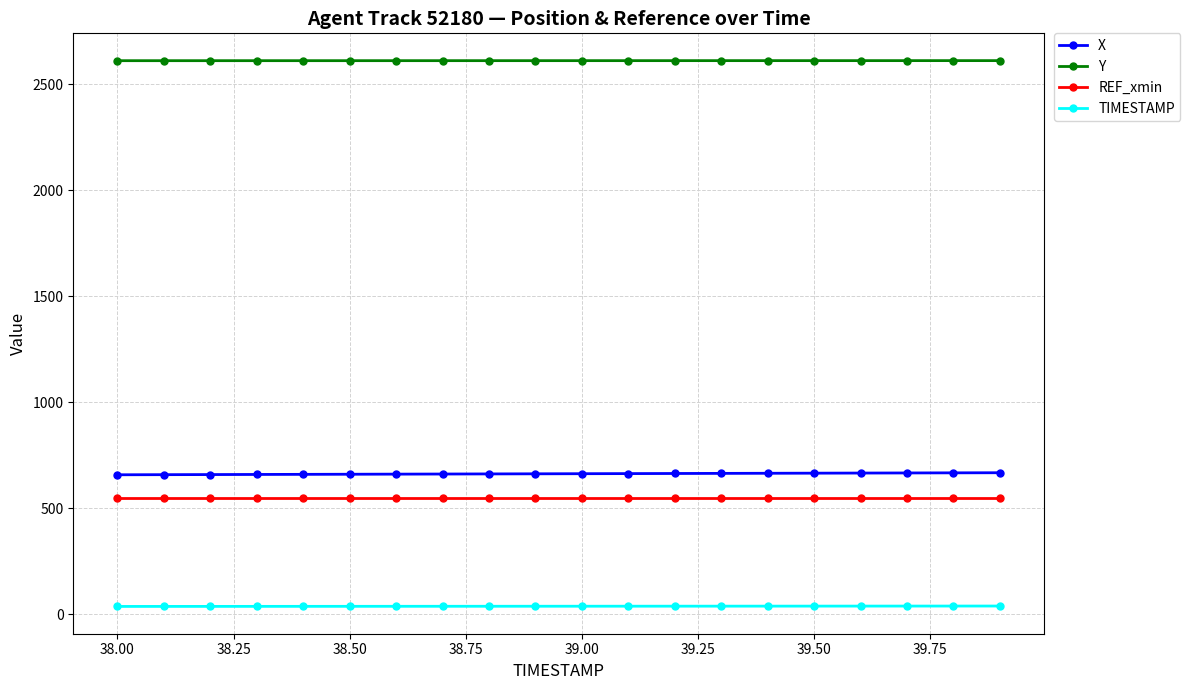

What is the value of the Y point at the 6th from the left?

2611.6